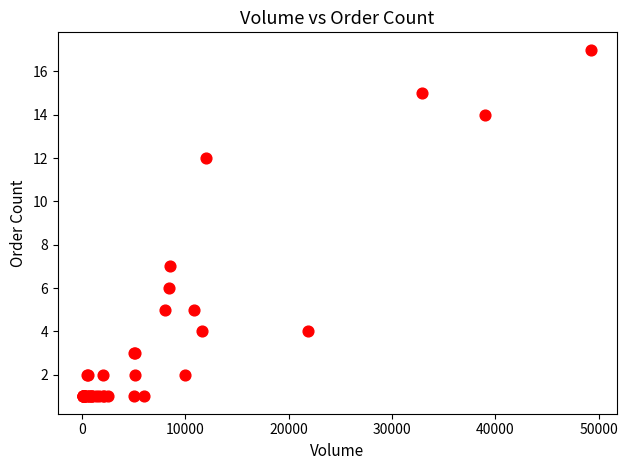

What Y value in the scatter plot is closest to 9?

7